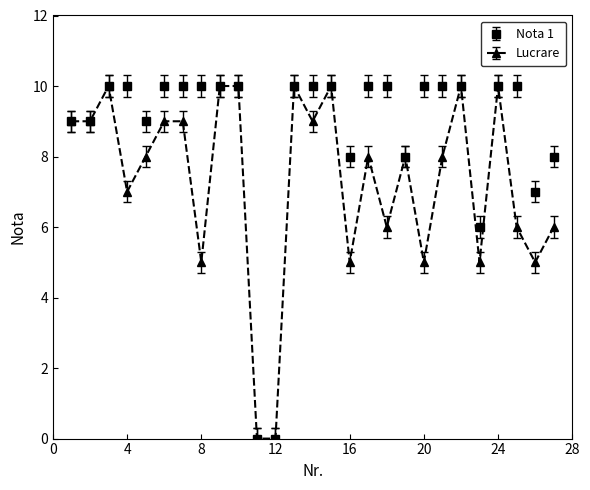

Count the number of categories in the chart.

27